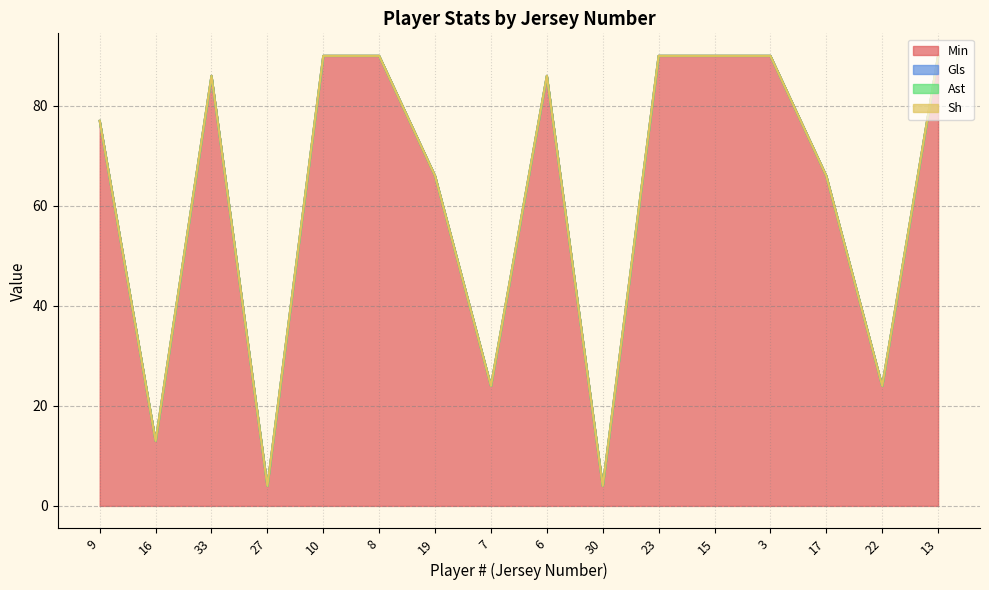

At how many categories does at least one series exceed 61?

11